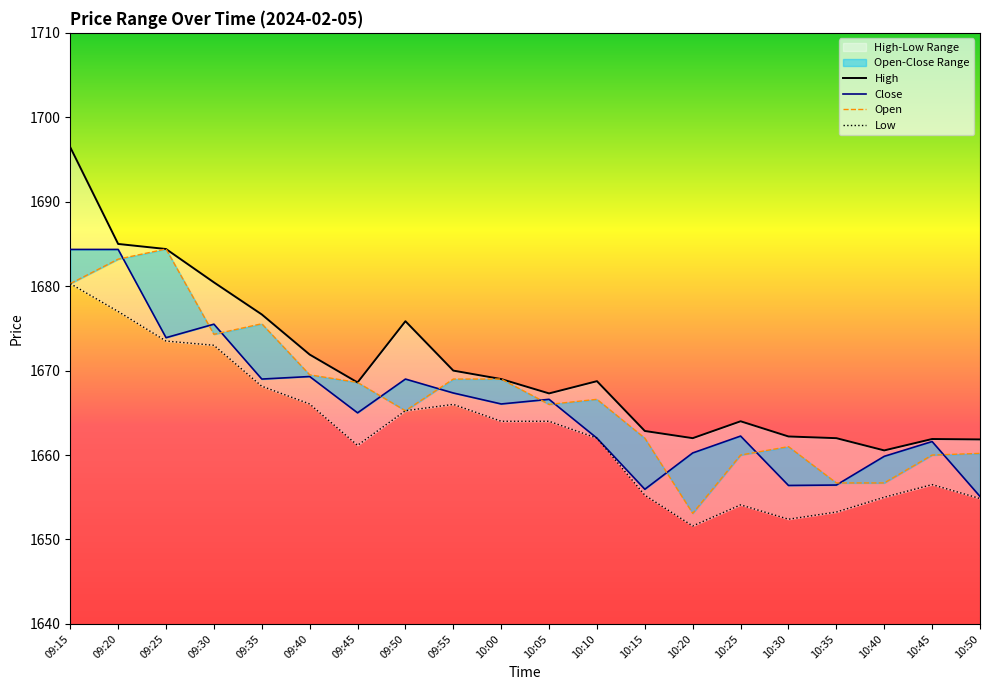

What is the label of the 11th point from the right?

10:00